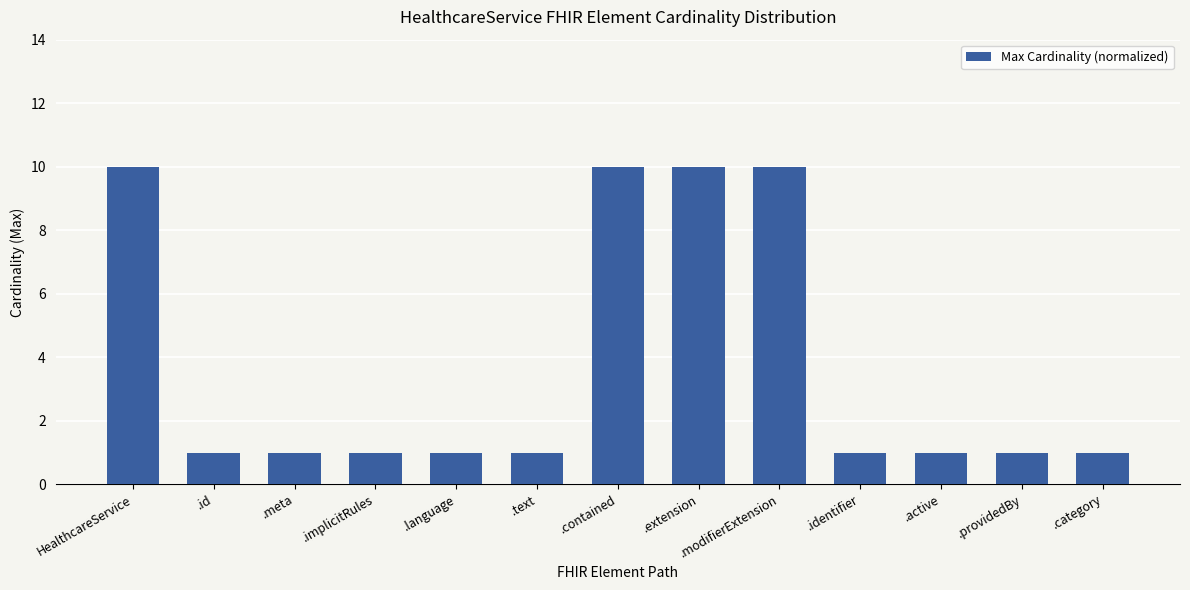

The value at .extension is 10. True or false?

True